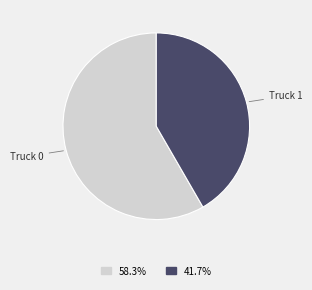

How many segments does this pie chart have?

2